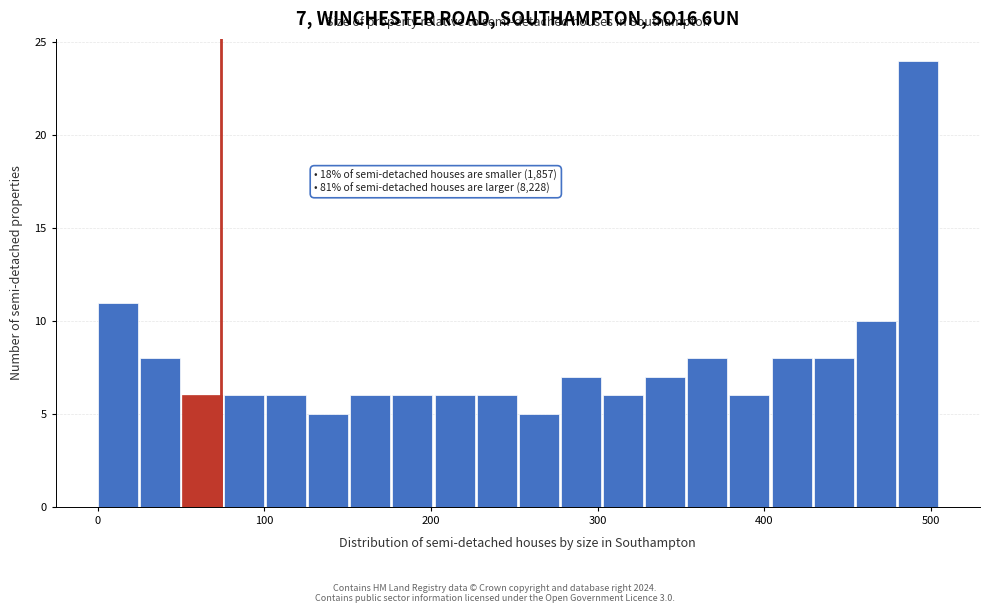

Read against the x-axis, roughly where is the centre of the tallest bar?

490